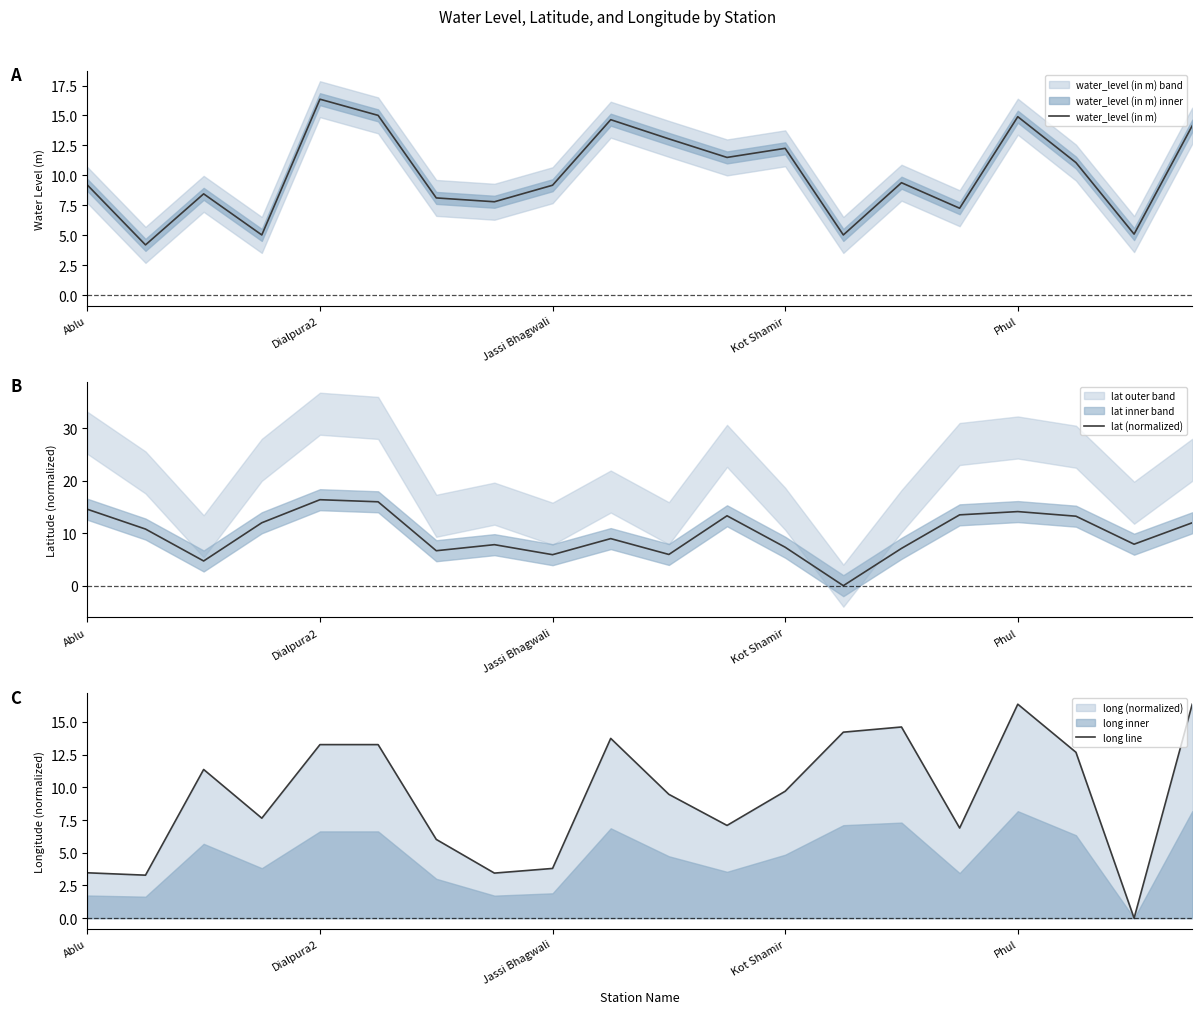

What is the spread (max minus min) of values at 9?

5.7